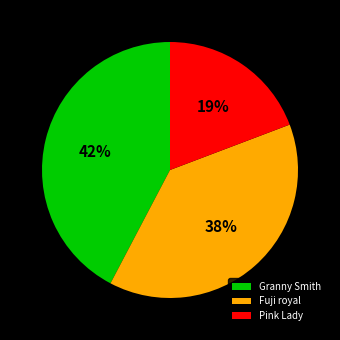

The Pink Lady slice represents 19% of the pie. True or false?

True